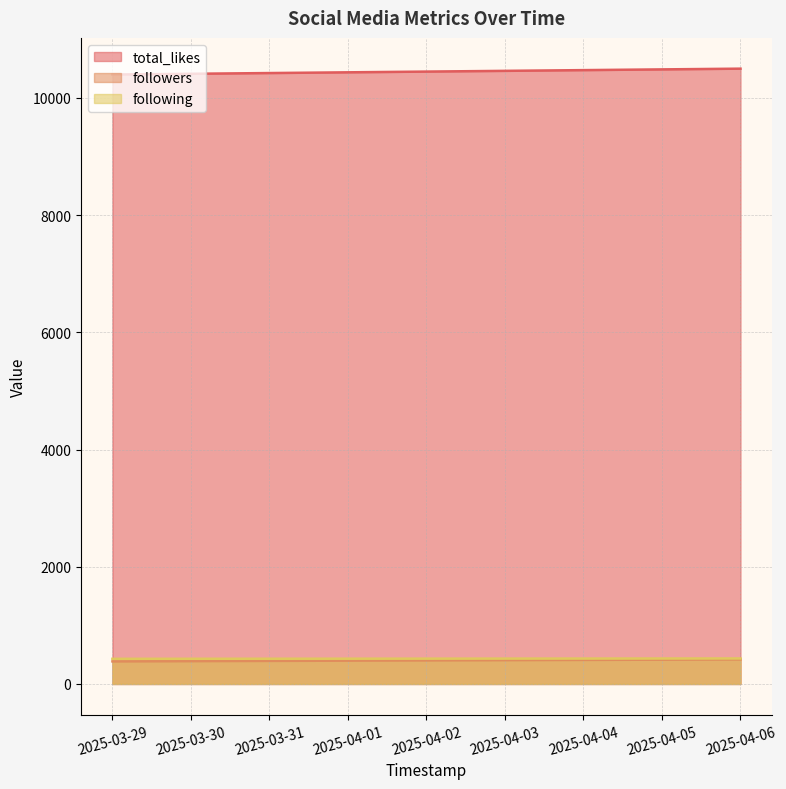

True or false: followers has more than 1 interior local peaks.

False